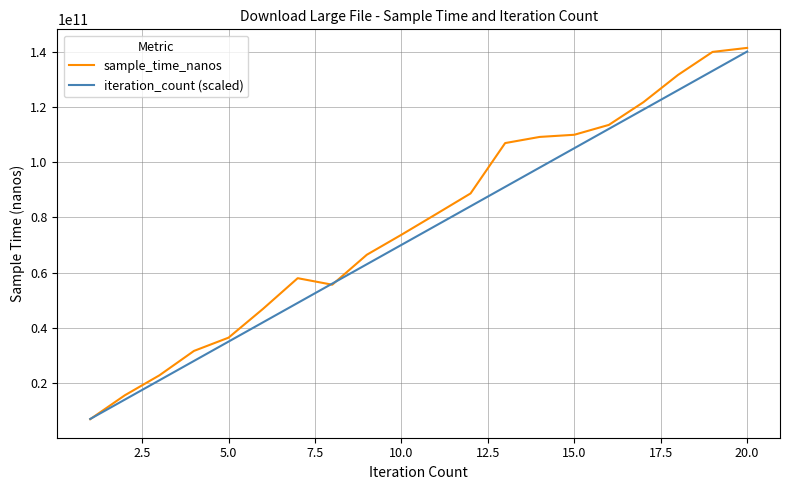

What is the greatest value displayed?

141312352249